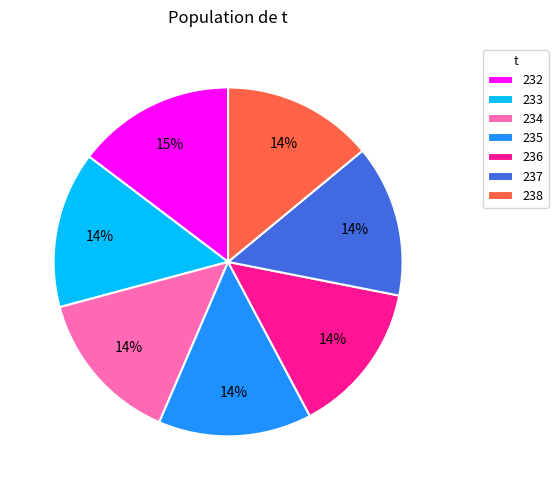

Which has a higher value, 232 or 238?

232